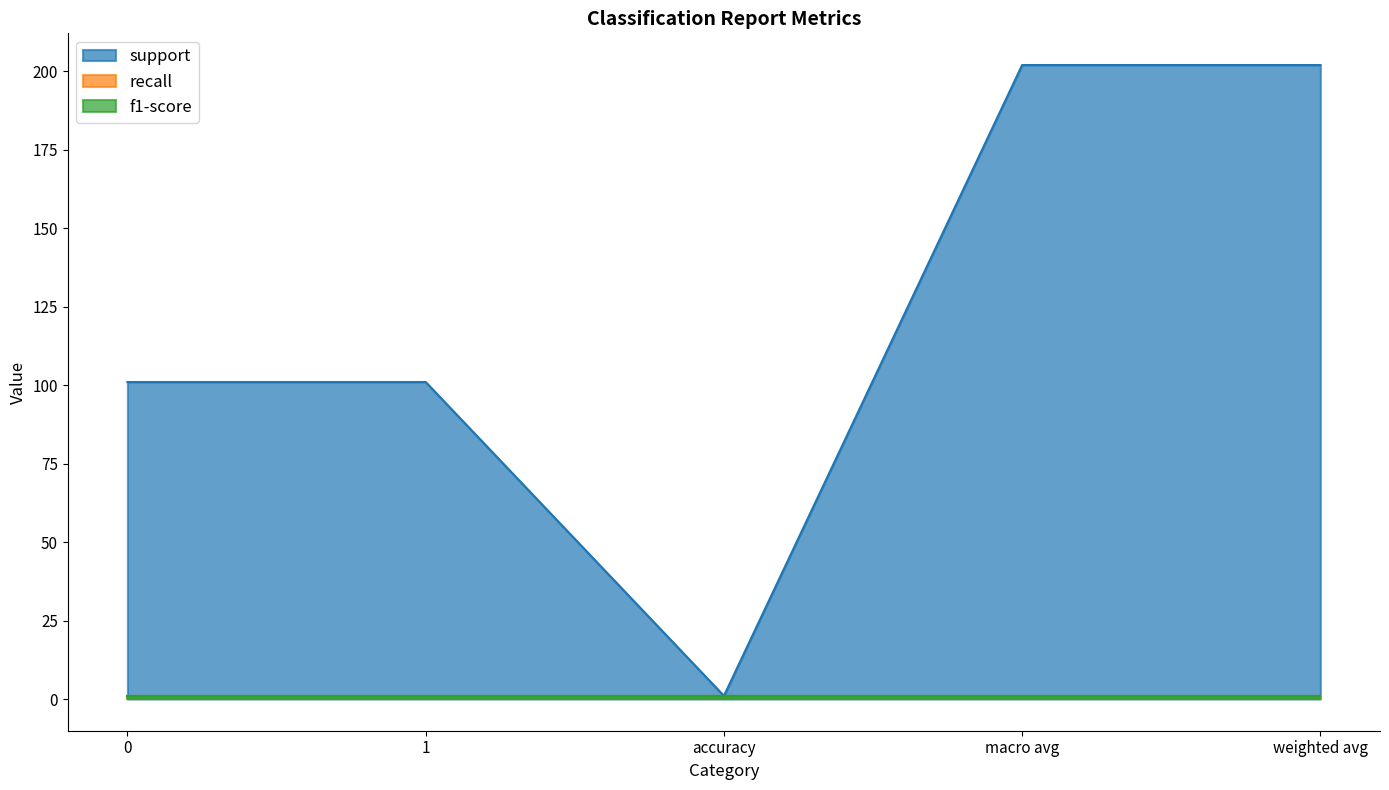

What is the minimum value shown in the chart?

1